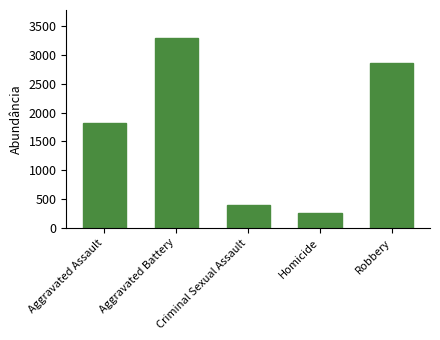

What is the change in value from Aggravated Assault to Aggravated Battery?

+1461